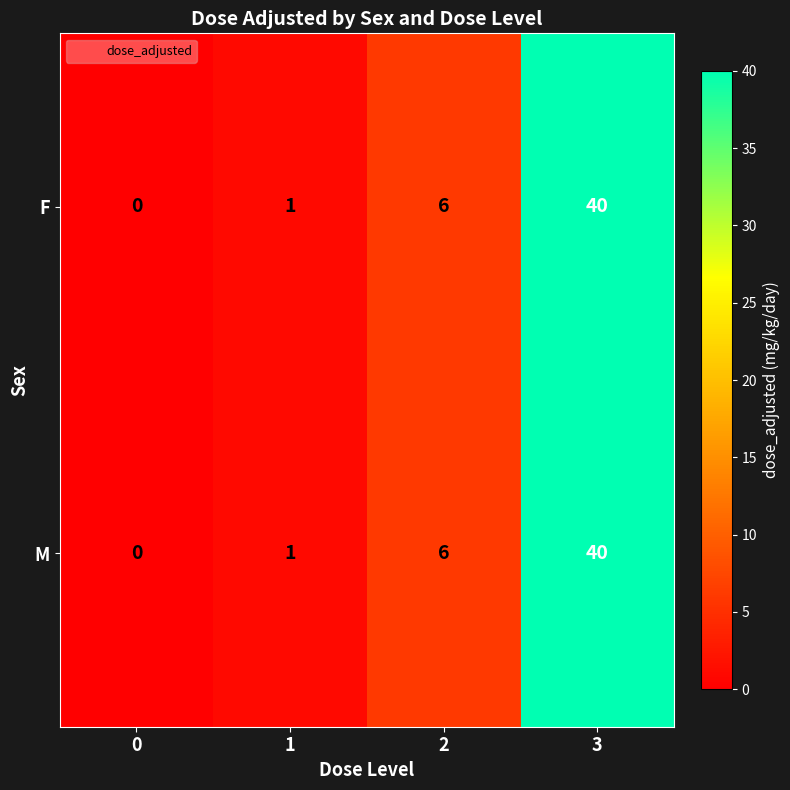

How many series are shown in this chart?

2